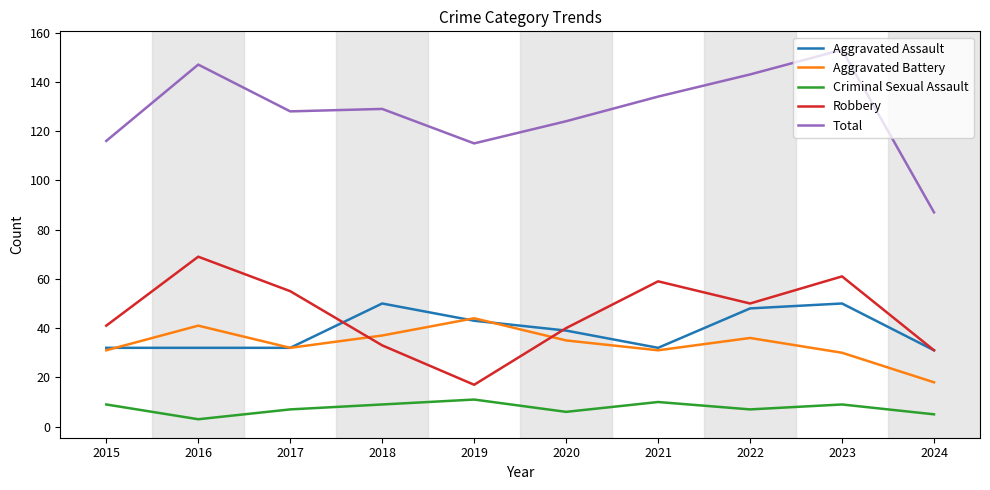

The Robbery series shows 41 at 2015. True or false?

True